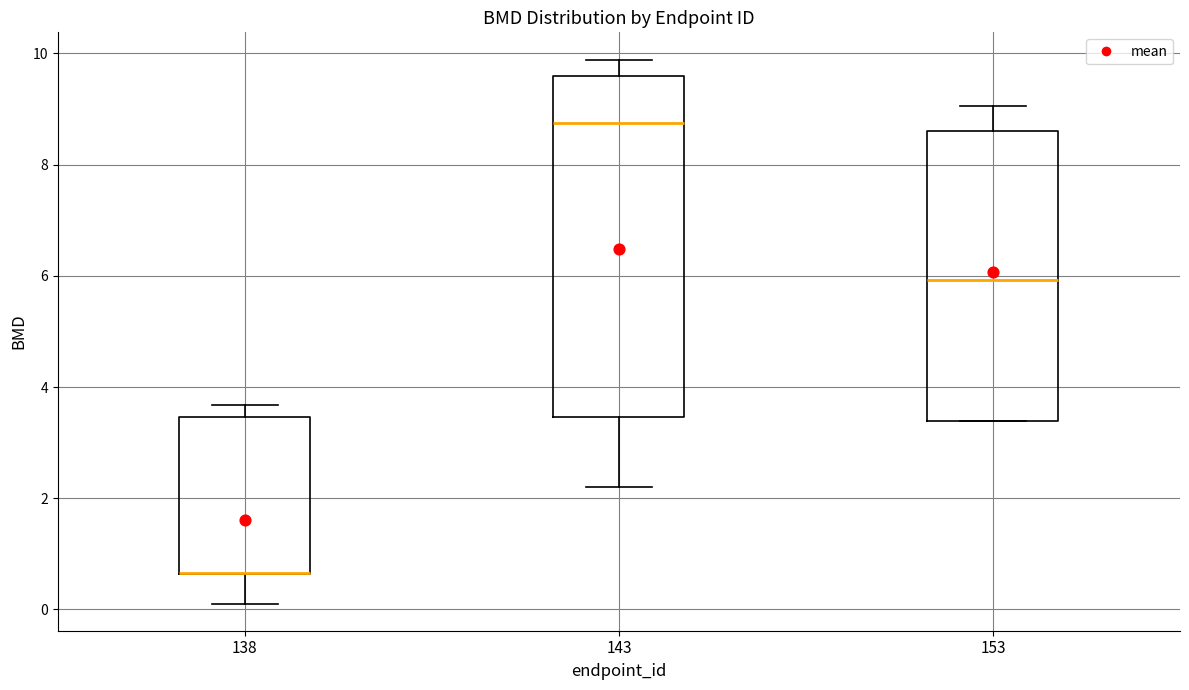

Where is the upper edge of the box at x = 143 on the y-axis? The values are not printed on the chart, so give them approximately, as read against the axis.

9.6